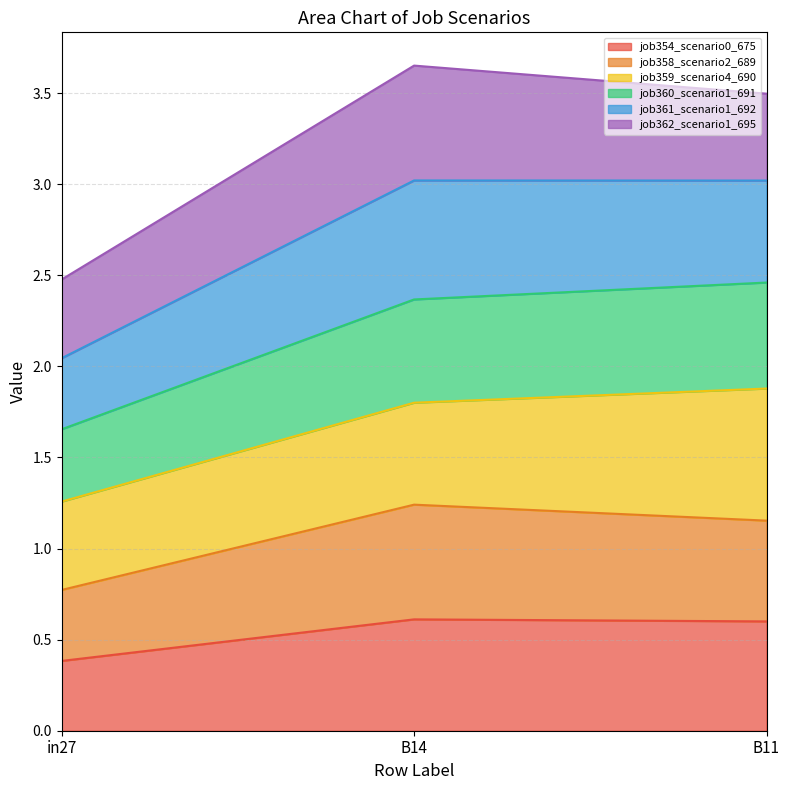

How many job360_scenario1_691 values are between 1 and 2?

1